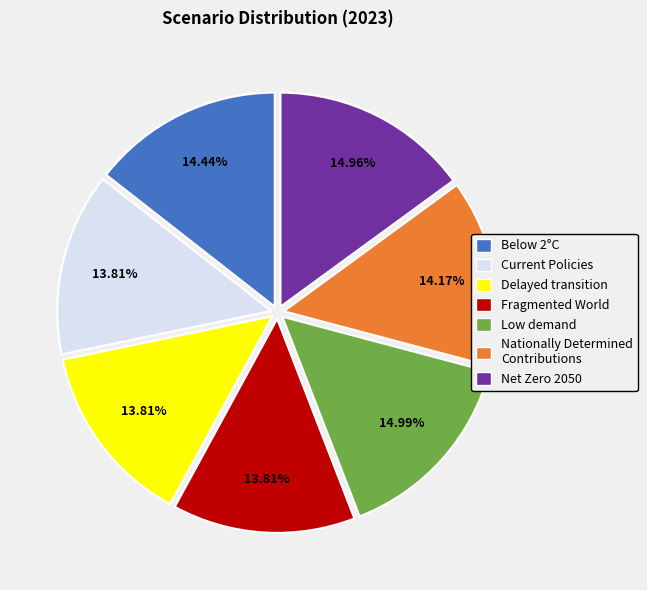

Between Low demand and Current Policies, which is larger?

Low demand